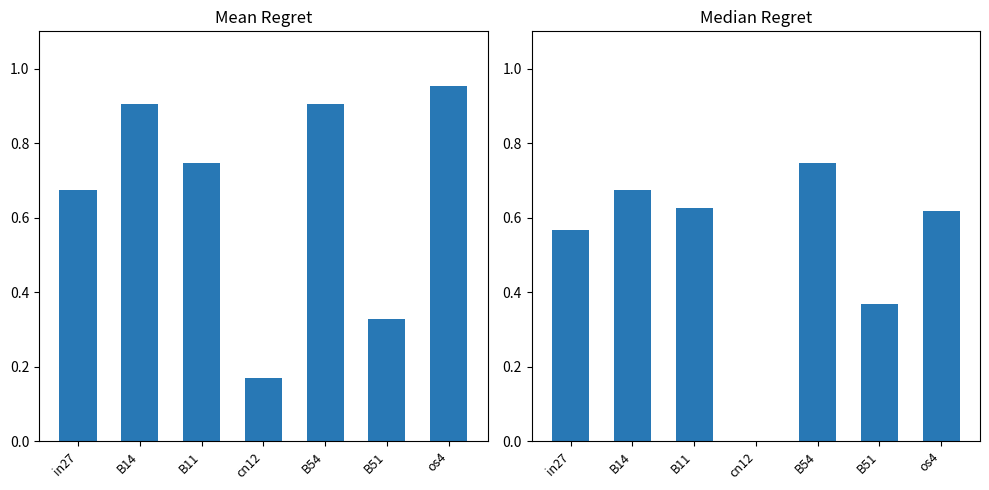

Is the value of job453_scenario2_907 at in27 greater than the value of job458_scenario0_917 at B11?

Yes